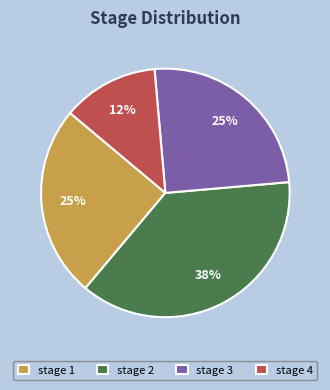

Which slice is the largest?

stage 2